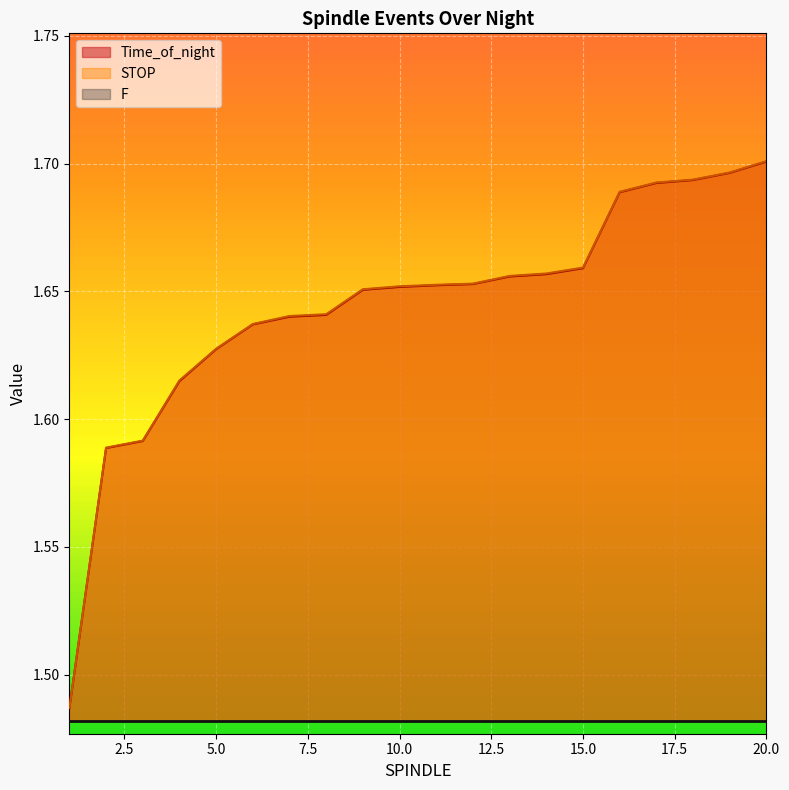

Is the value of Time_of_night at 7 greater than the value of STOP at 16?

No